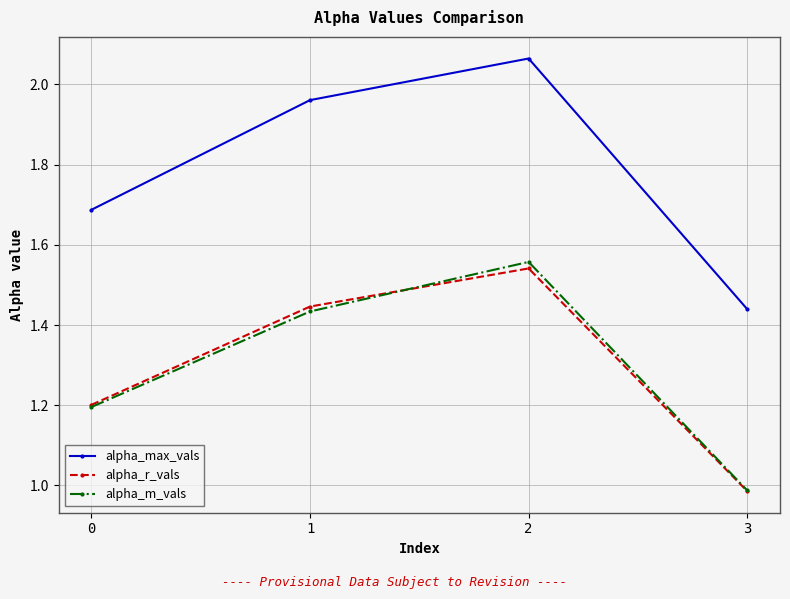

Rank the categories by alpha_r_vals value from lowest to highest.

3, 0, 1, 2